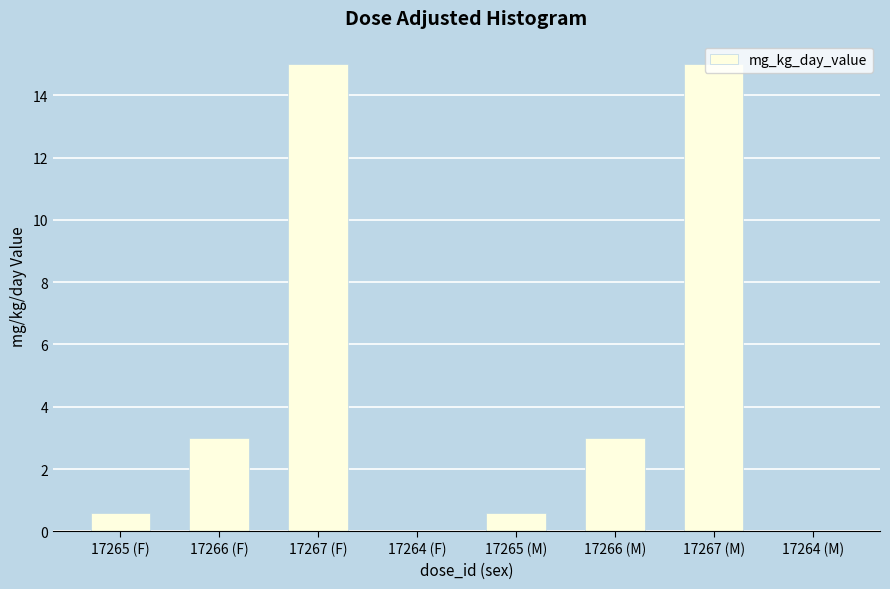

What is the greatest value displayed?

15.0